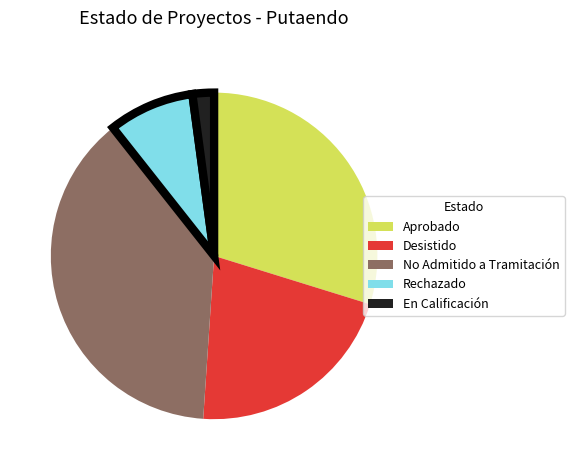

How many segments does this pie chart have?

5